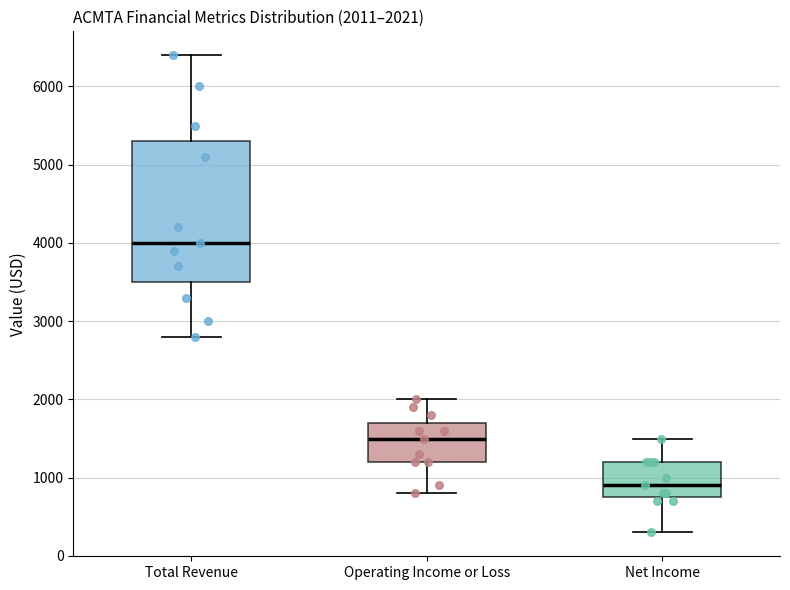

Which box's median line is the lowest?

Net Income